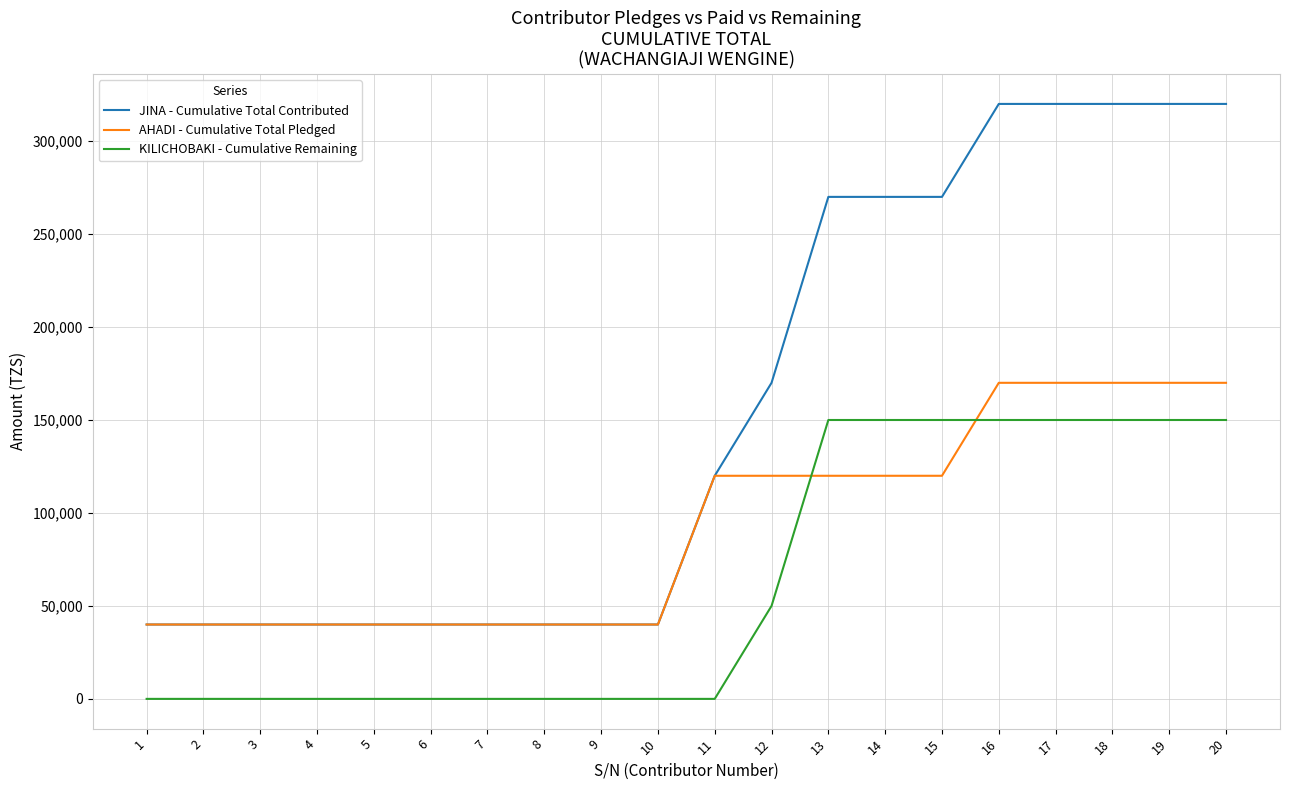

Count the number of data series in this chart.

3